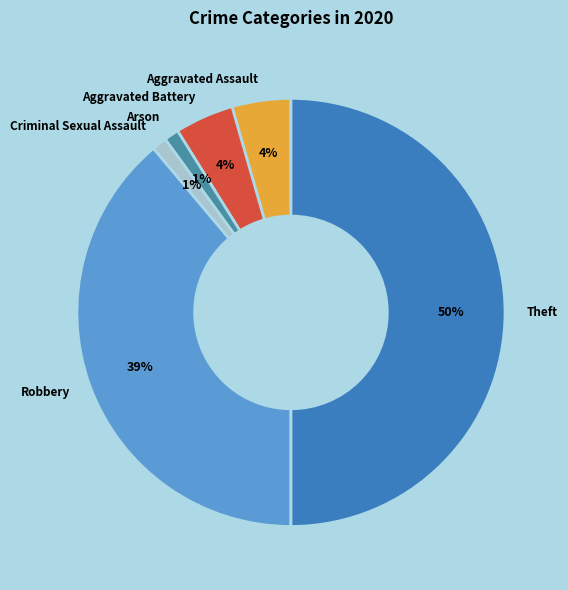

Combined, do Aggravated Assault and Aggravated Battery account for over 50%?

No